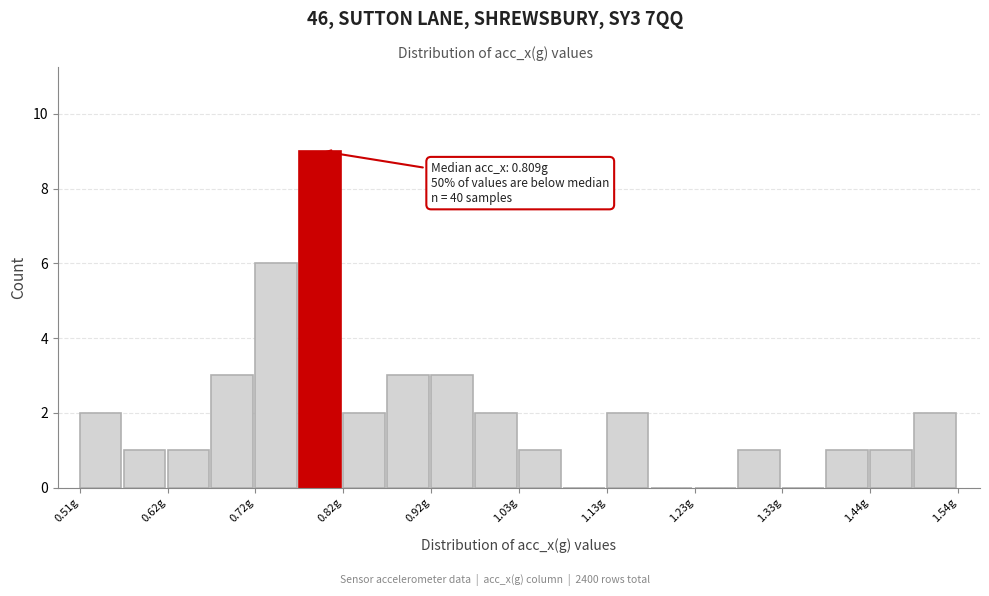

Around what value on the x-axis is the tallest bar? Give the approximate position of its centre, as read against the axis.

0.80